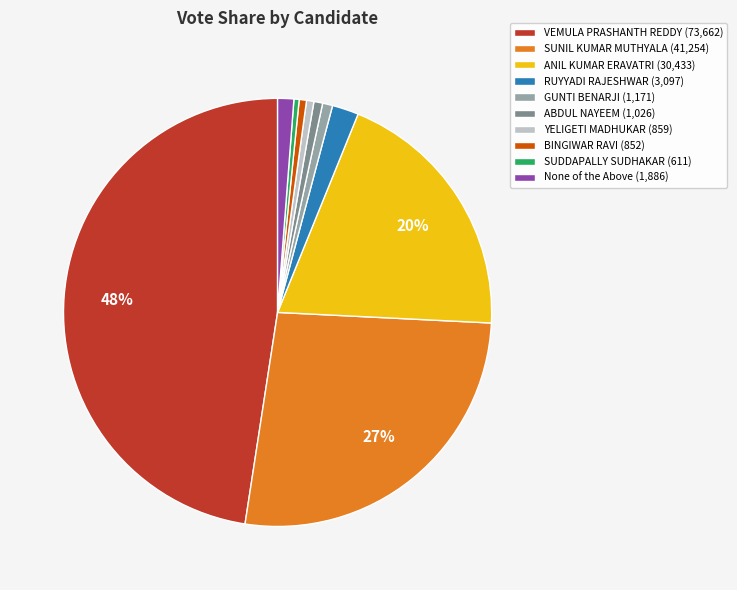

To the nearest percent, what percentage of the pie is YELIGETI MADHUKAR?

1%